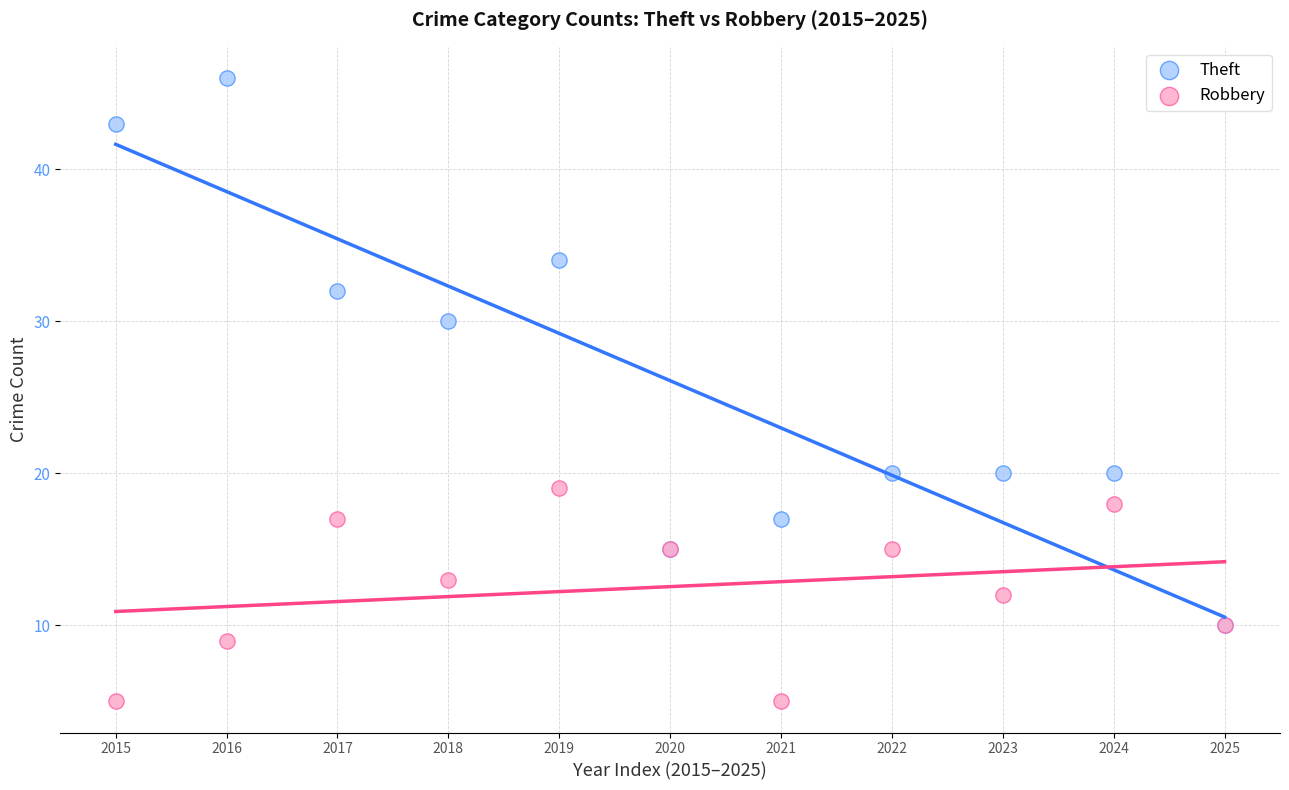

In the Theft series, what Y value is closest to 28?

30